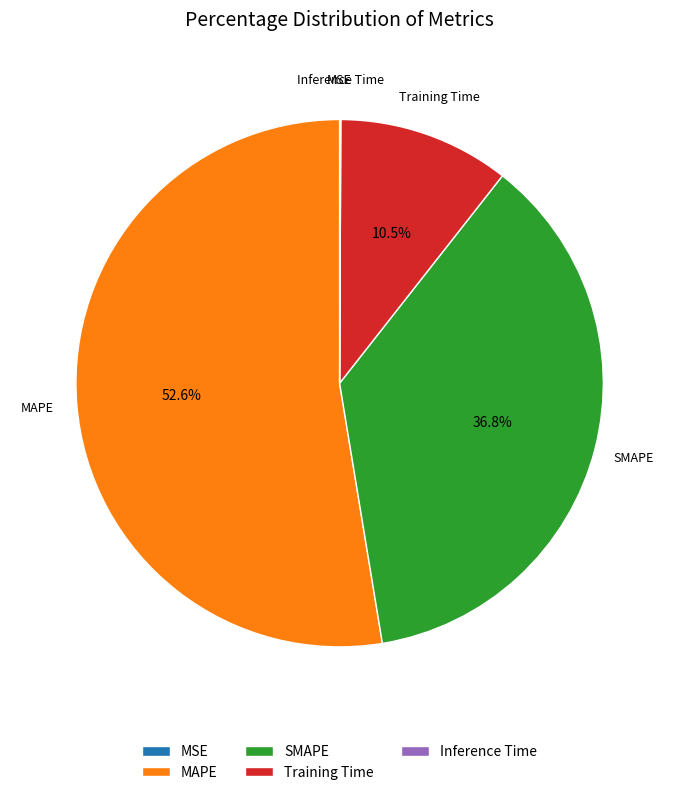

Which slice represents more than half of the pie?

MAPE